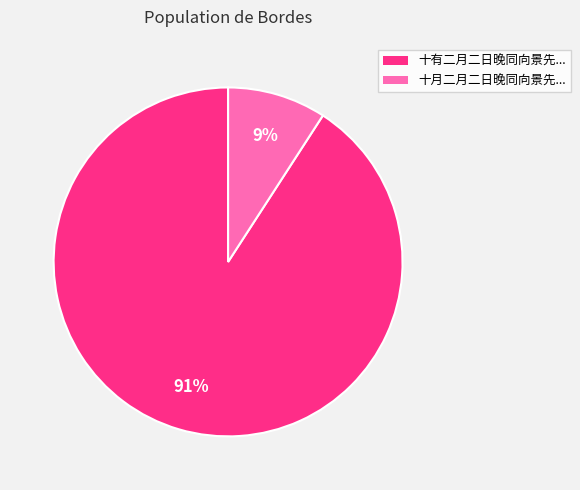

Which slice is the largest?

十有二月二日晚同向景先...